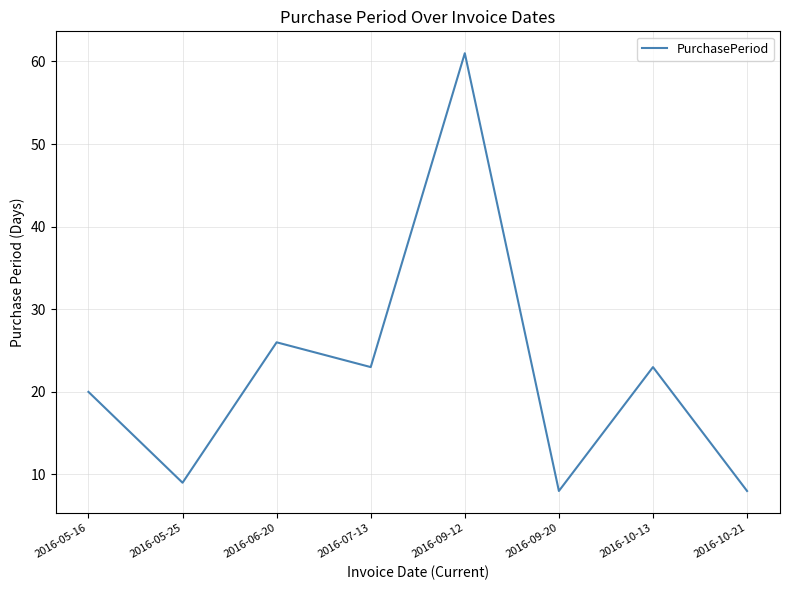

Between 2016-10-21 and 2016-07-13, which is larger?

2016-07-13